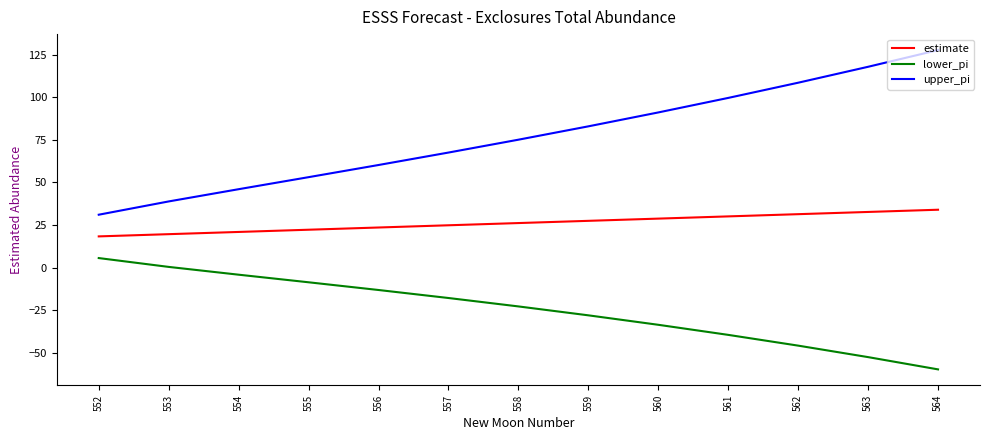

What is the lowest value of the lower_pi series?

-59.8